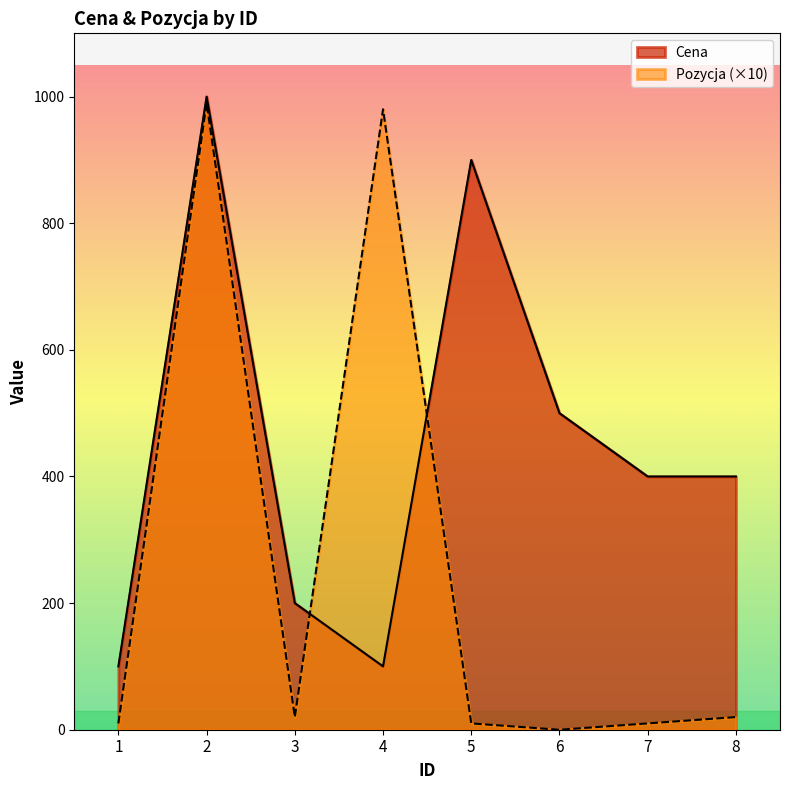

Does the chart display data point markers on the line(s)?

No